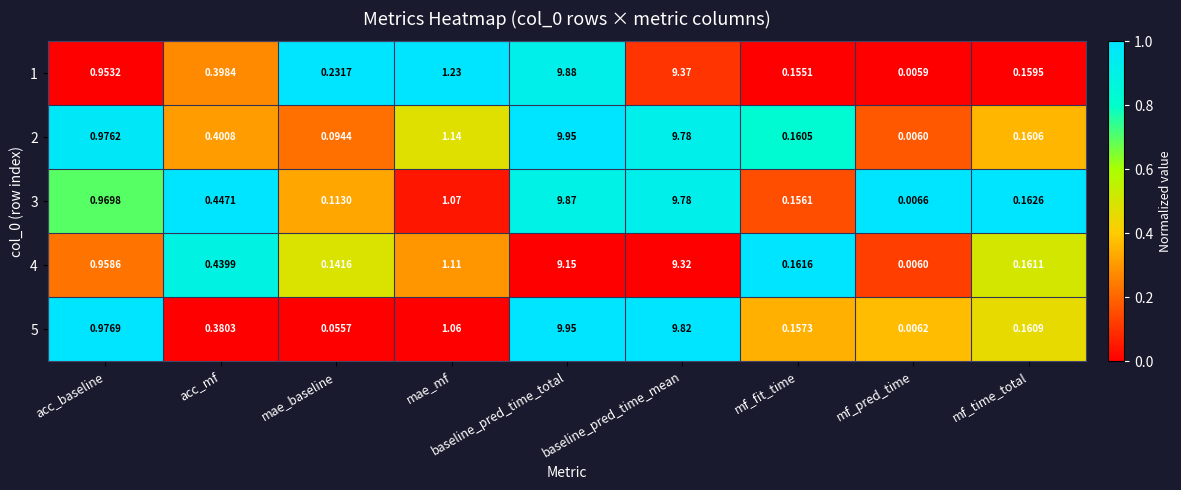

Which category has the highest value in the 4 series?

baseline_pred_time_mean